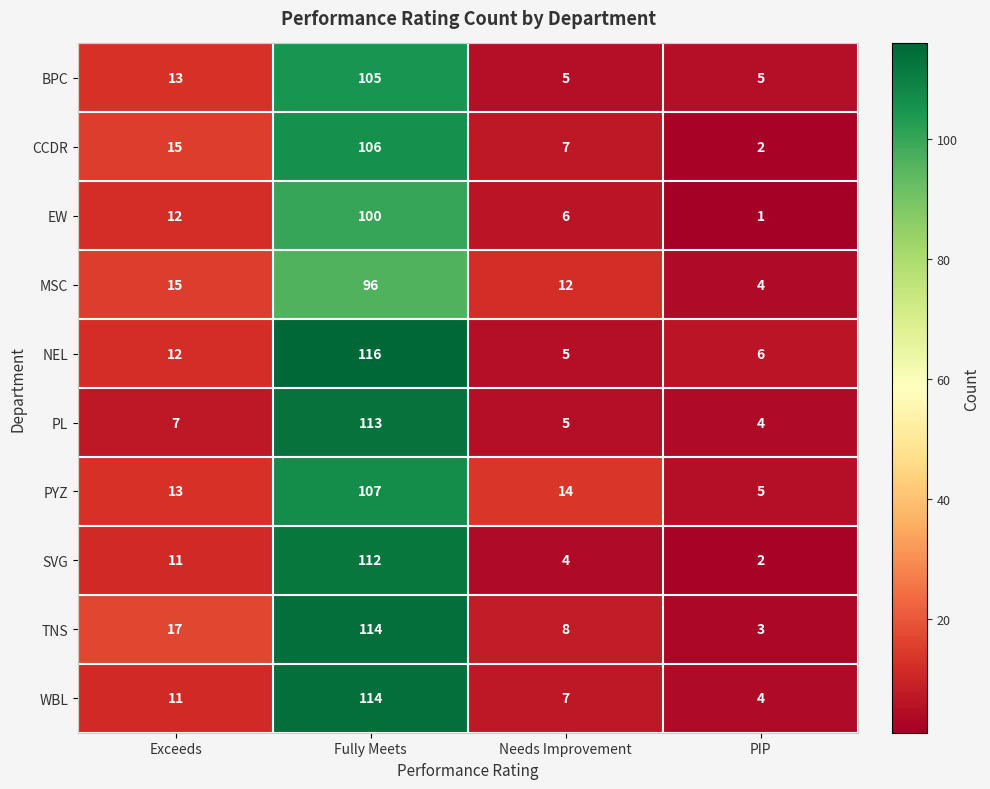

List the labels in order of EW value, largest first.

Fully Meets, Exceeds, Needs Improvement, PIP